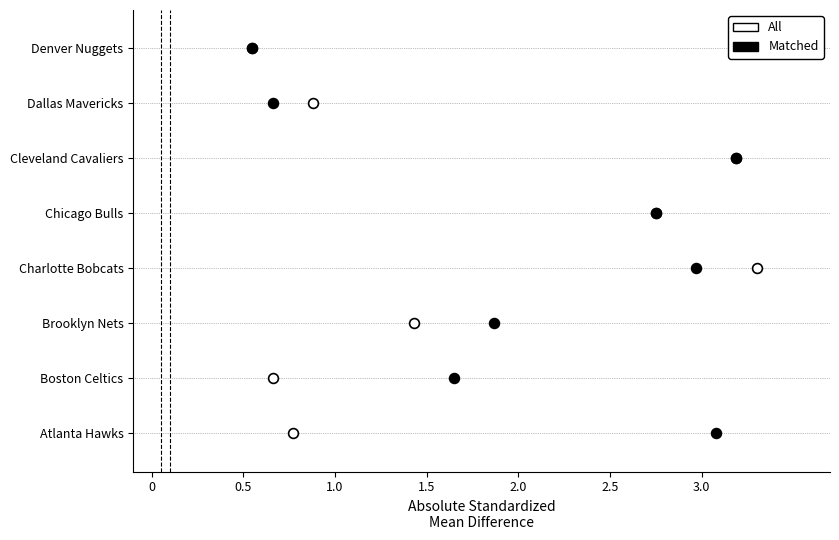

Which series reaches the minimum Y coordinate?

All